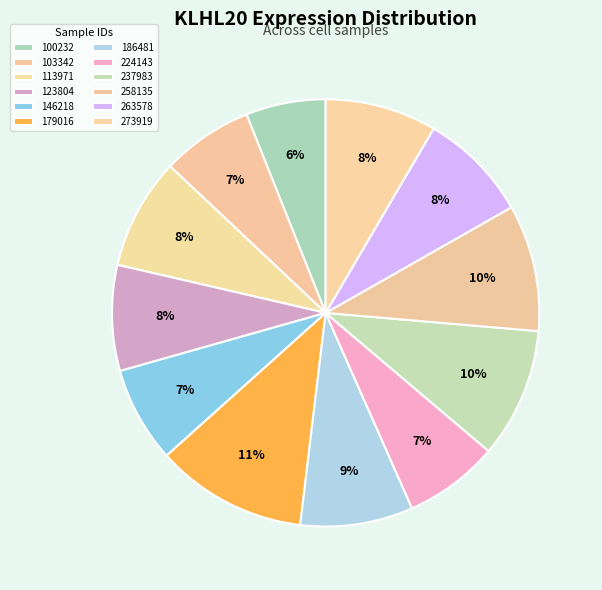

Which has a higher value, 100232 or 273919?

273919